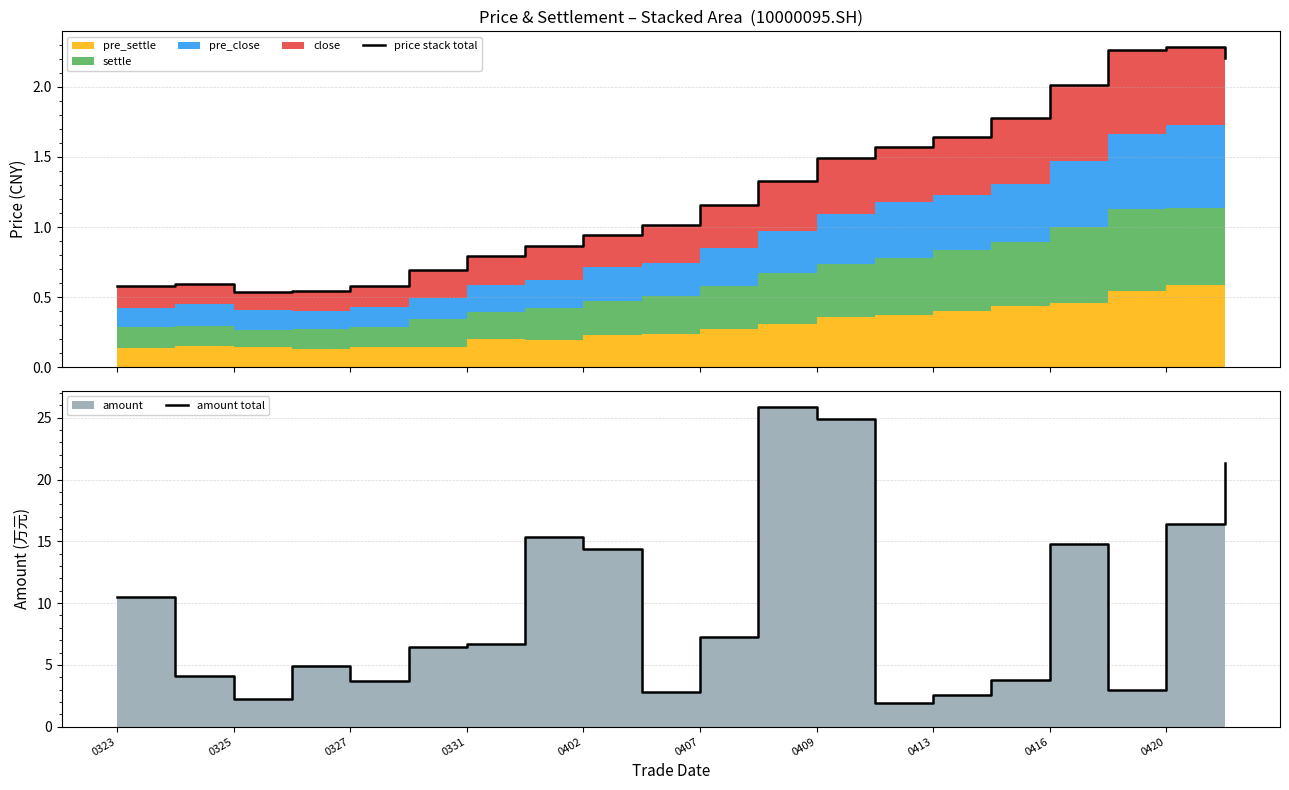

What is the maximum value shown in the chart?

25.9